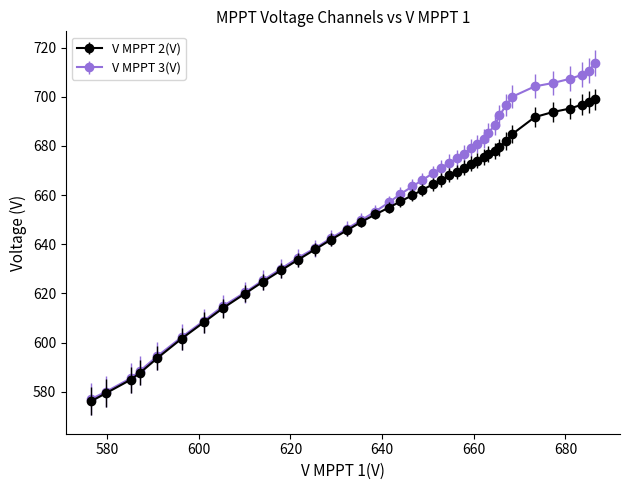

What is the value of the V MPPT 2(V) point at the 19th from the left?

657.4